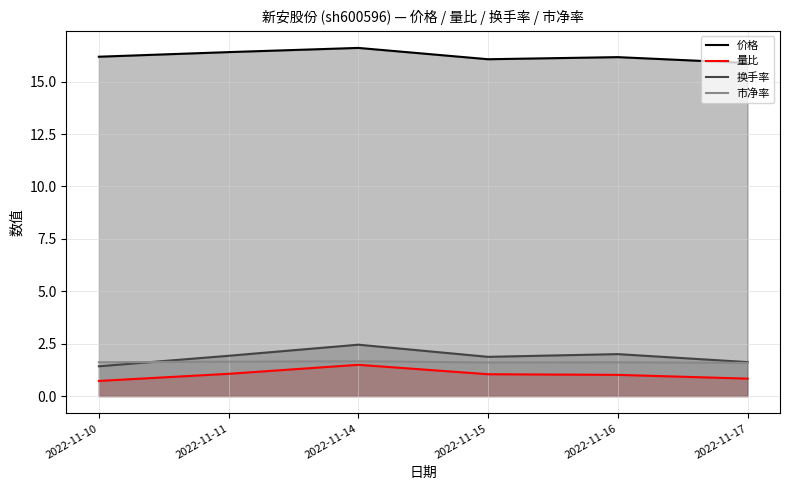

Is it true that 量比 equals 1.1 at 2022-11-11?

True